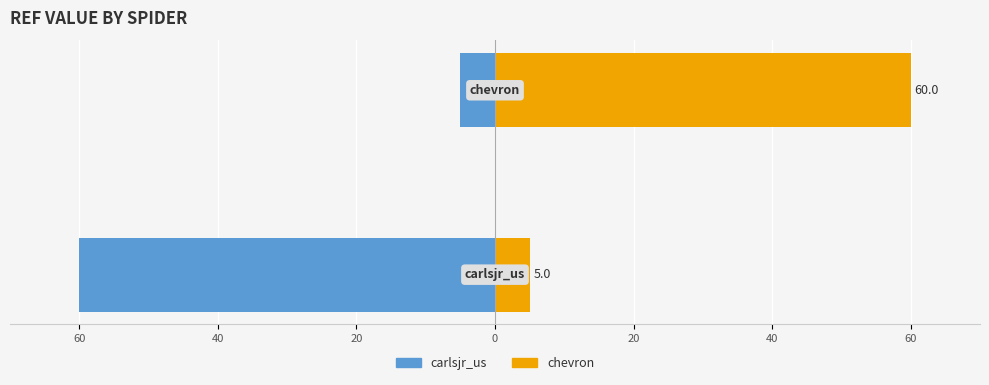

What is the total value across all series at 60?

-55.0